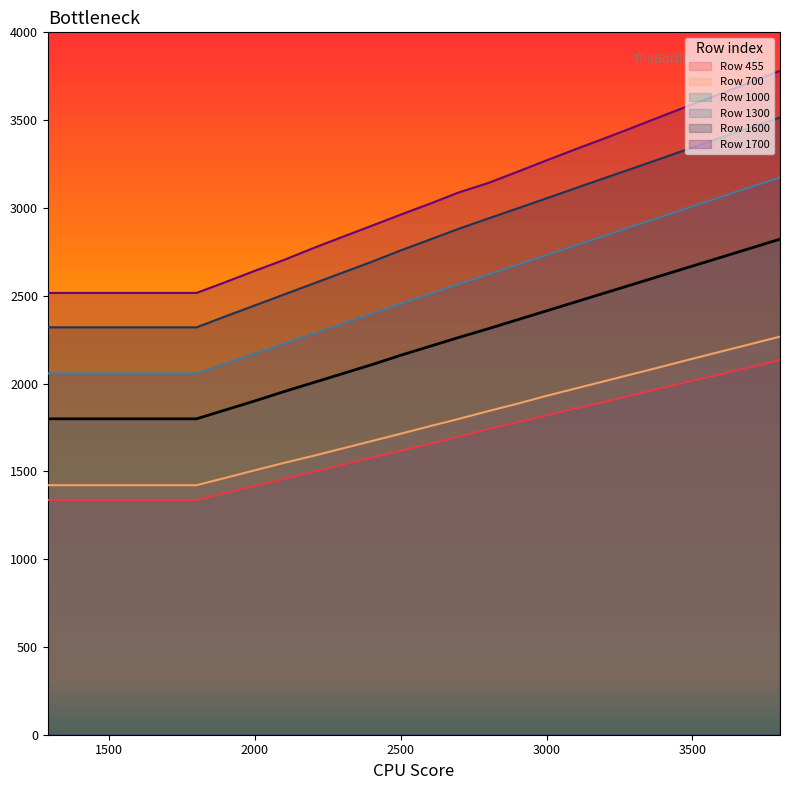

Which series has the largest total across all categories?

Row 1700